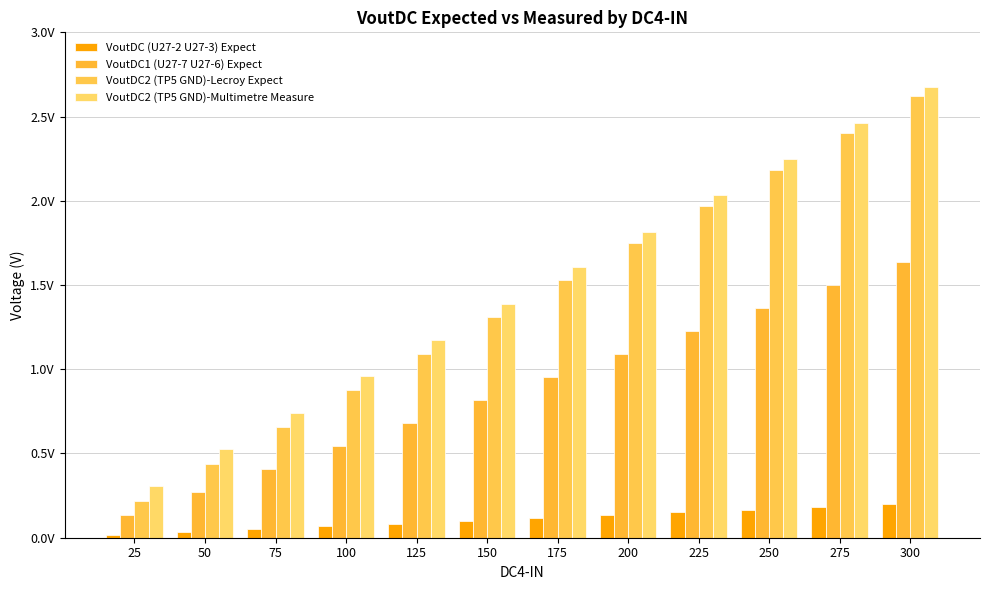

Does the chart contain any negative values?

No